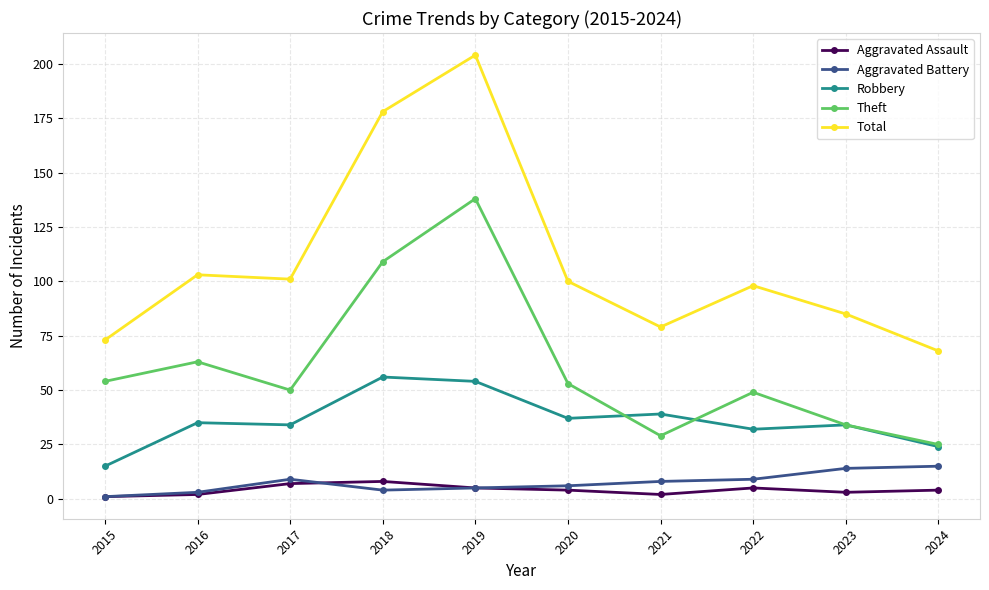

Reading left to right, list all the values displayed in this chart.

Aggravated Assault: 1	2	7	8	5	4	2	5	3	4
Aggravated Battery: 1	3	9	4	5	6	8	9	14	15
Robbery: 15	35	34	56	54	37	39	32	34	24
Theft: 54	63	50	109	138	53	29	49	34	25
Total: 73	103	101	178	204	100	79	98	85	68